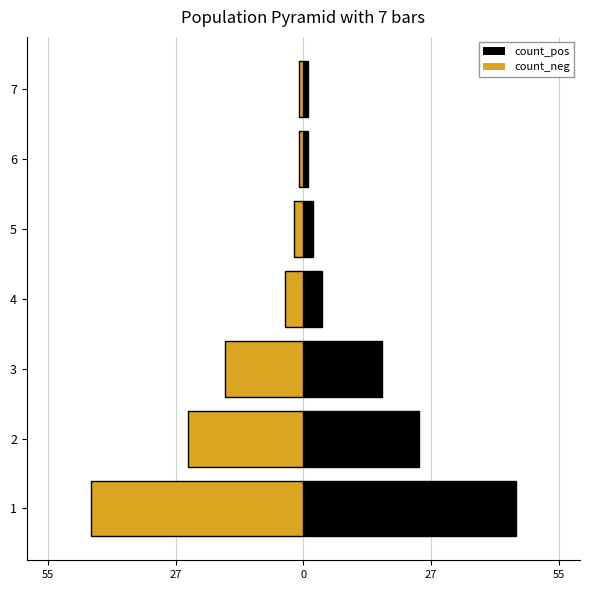

Which has a higher value, 5 or 1?

1